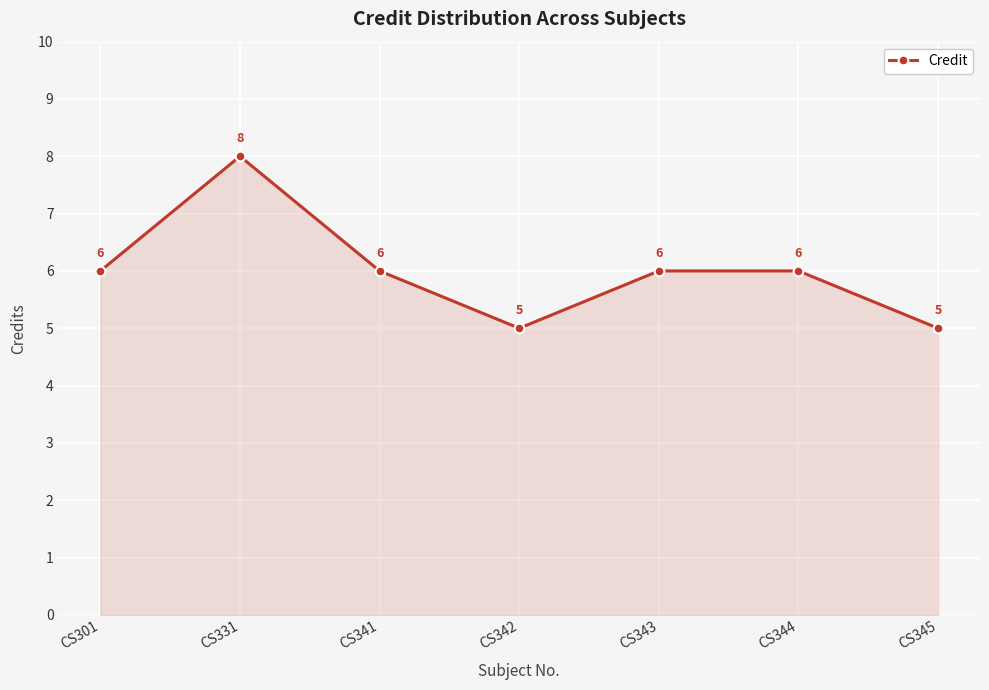

Reading left to right, list all the values displayed in this chart.

6	8	6	5	6	6	5